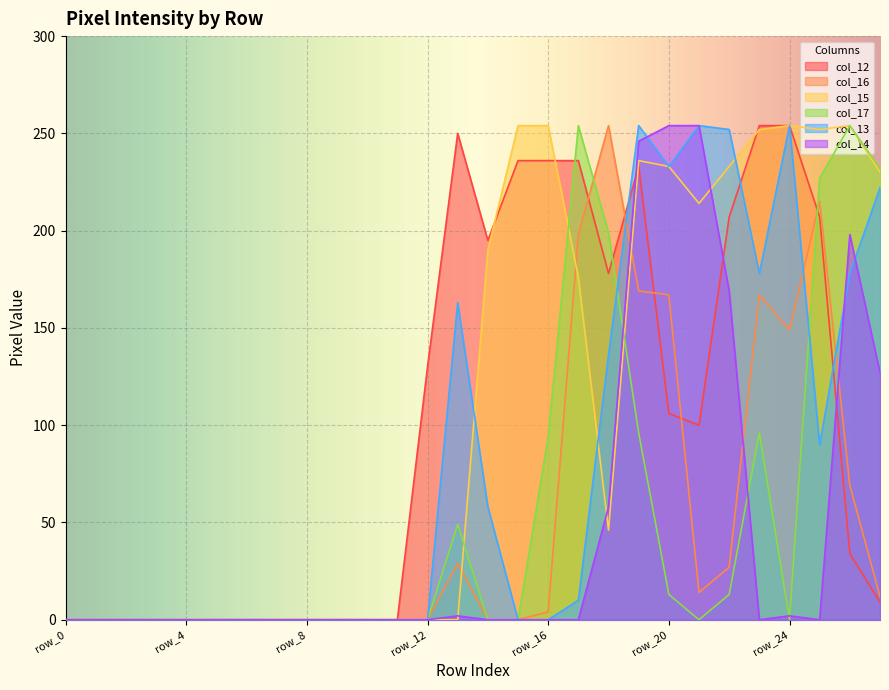

How many values in the col_15 series are below 46?

14